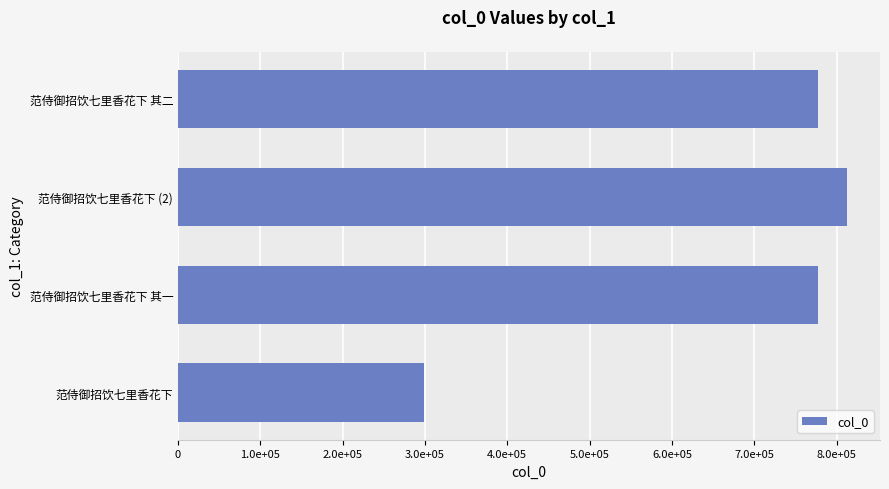

Does the chart contain any negative values?

No